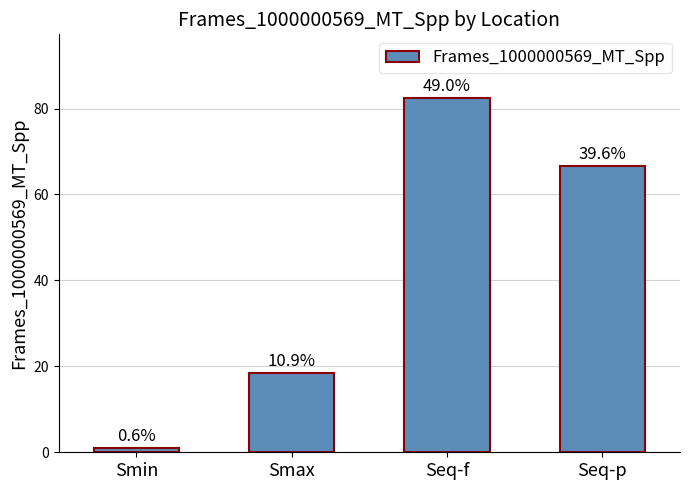

Rank the categories by value from lowest to highest.

Smin, Smax, Seq-p, Seq-f